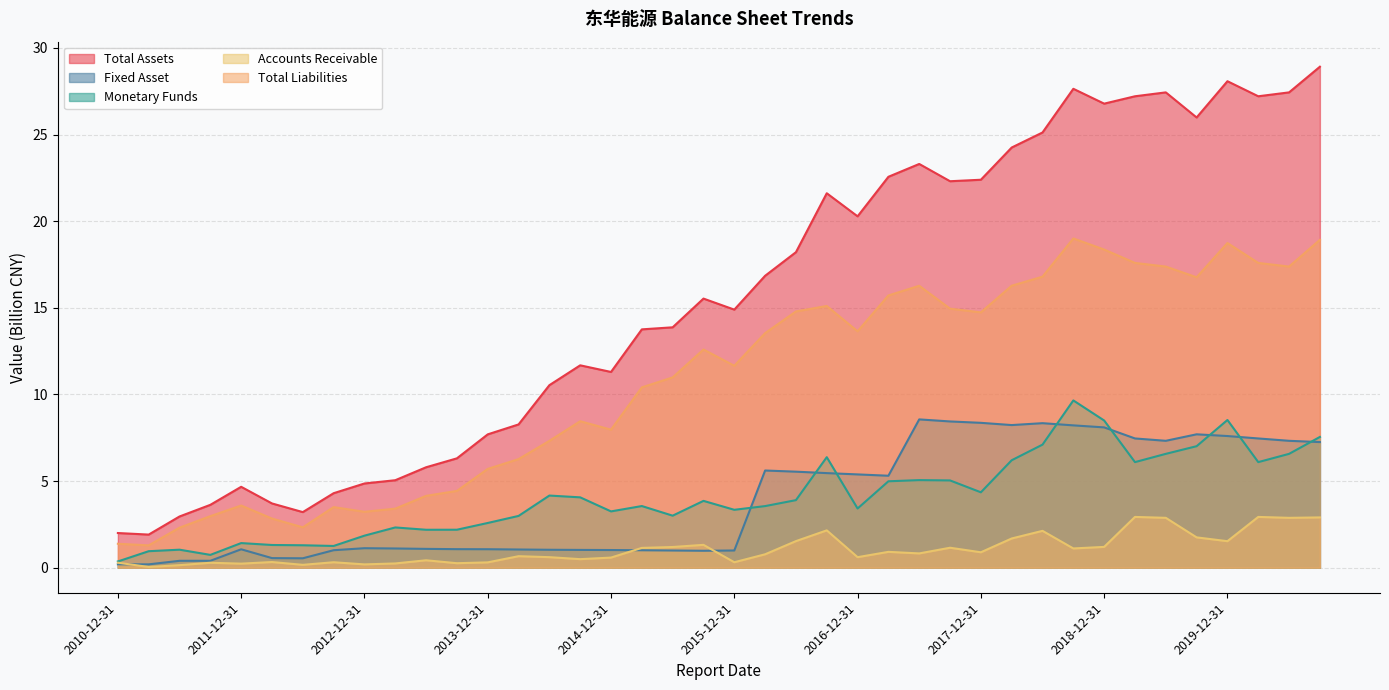

The value of Accounts Receivable at 2012-12-31 is 0.3. True or false?

False